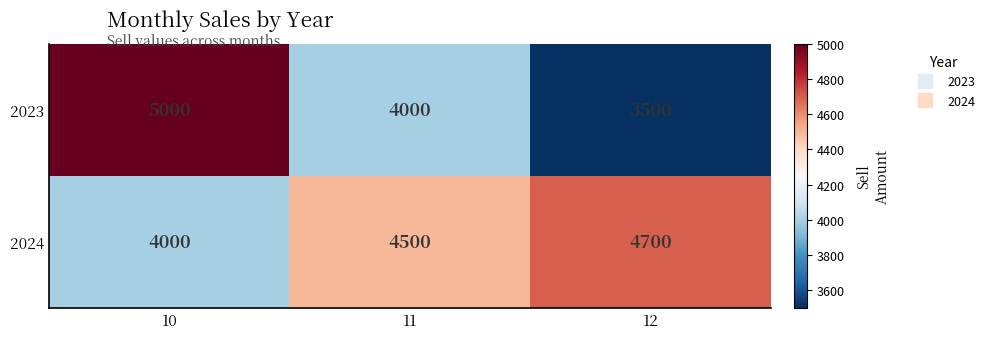

Reading left to right, what are all the values shown in this chart?

2023: 5000	4000	3500
2024: 4000	4500	4700